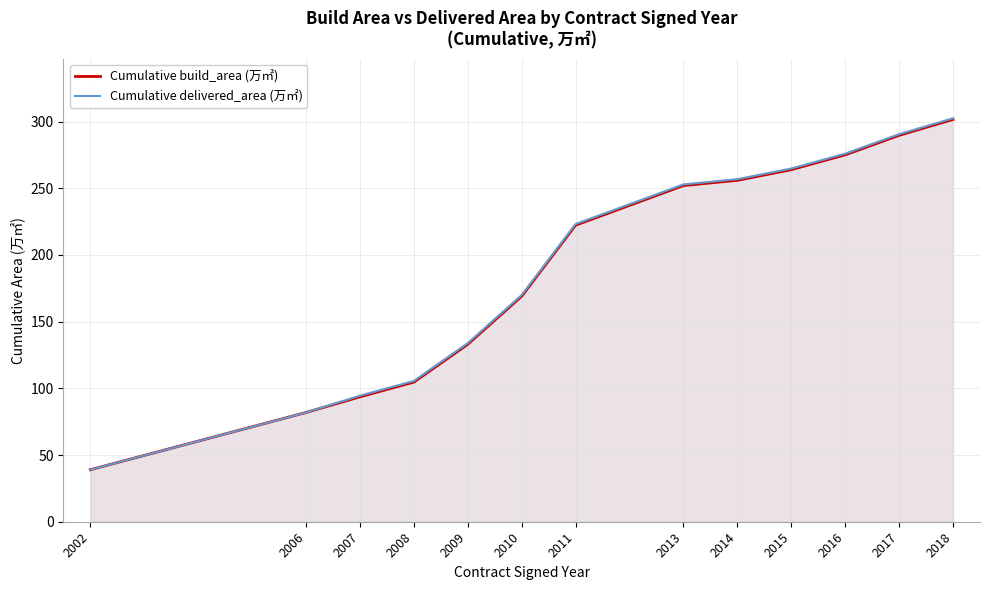

The Cumulative build_area (万㎡) series shows 252.1 at 2013. True or false?

True